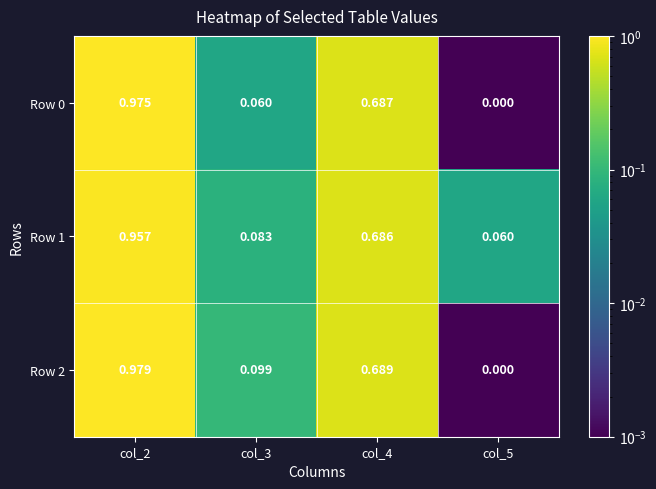

Is the value of Row 1 at col_4 greater than the value of Row 0 at col_4?

No